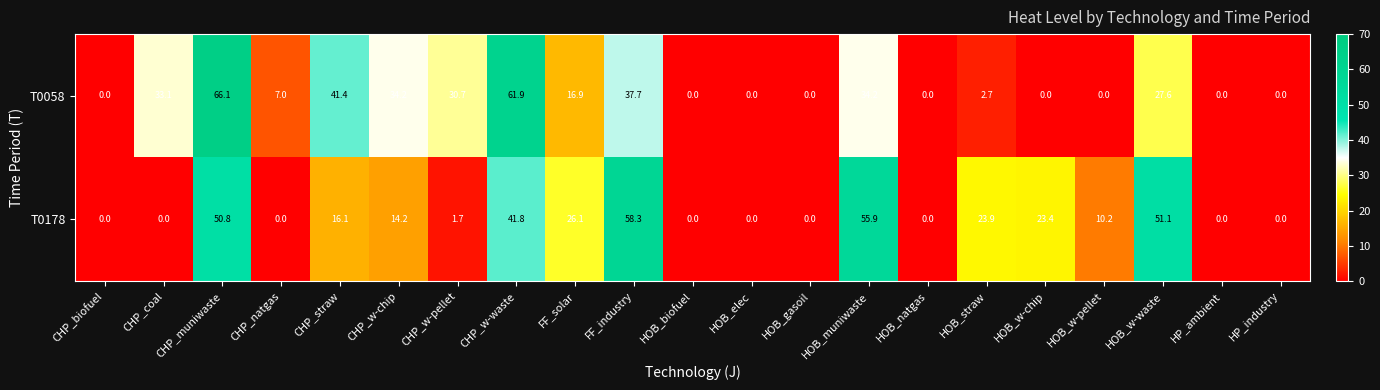

Is it true that T0058 equals 30.9 at HOB_natgas?

False